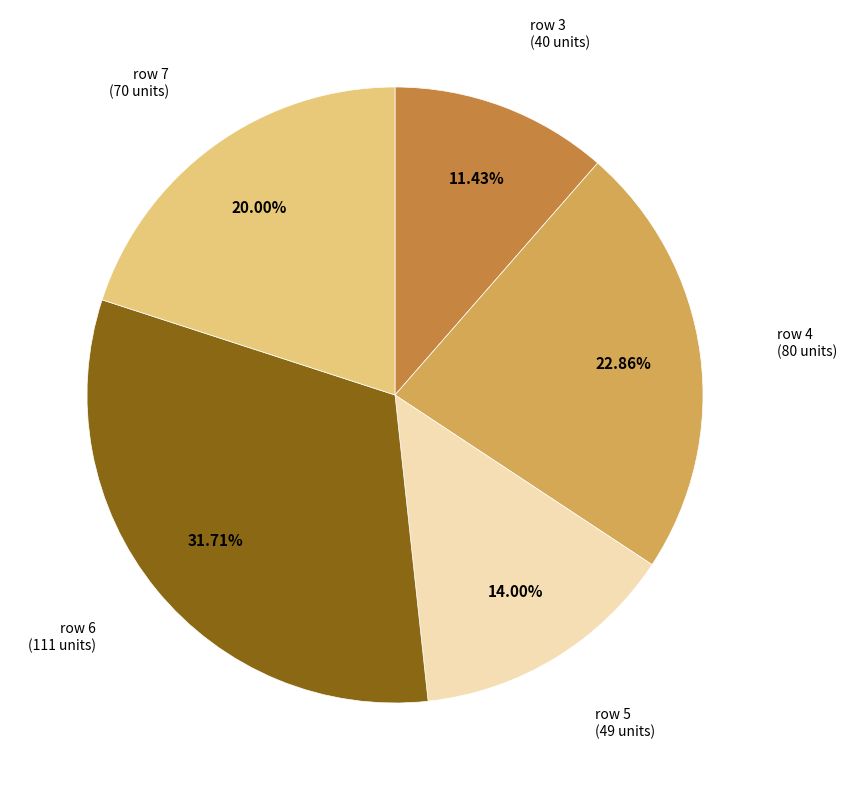

Is there any slice that represents more than half of the pie?

No